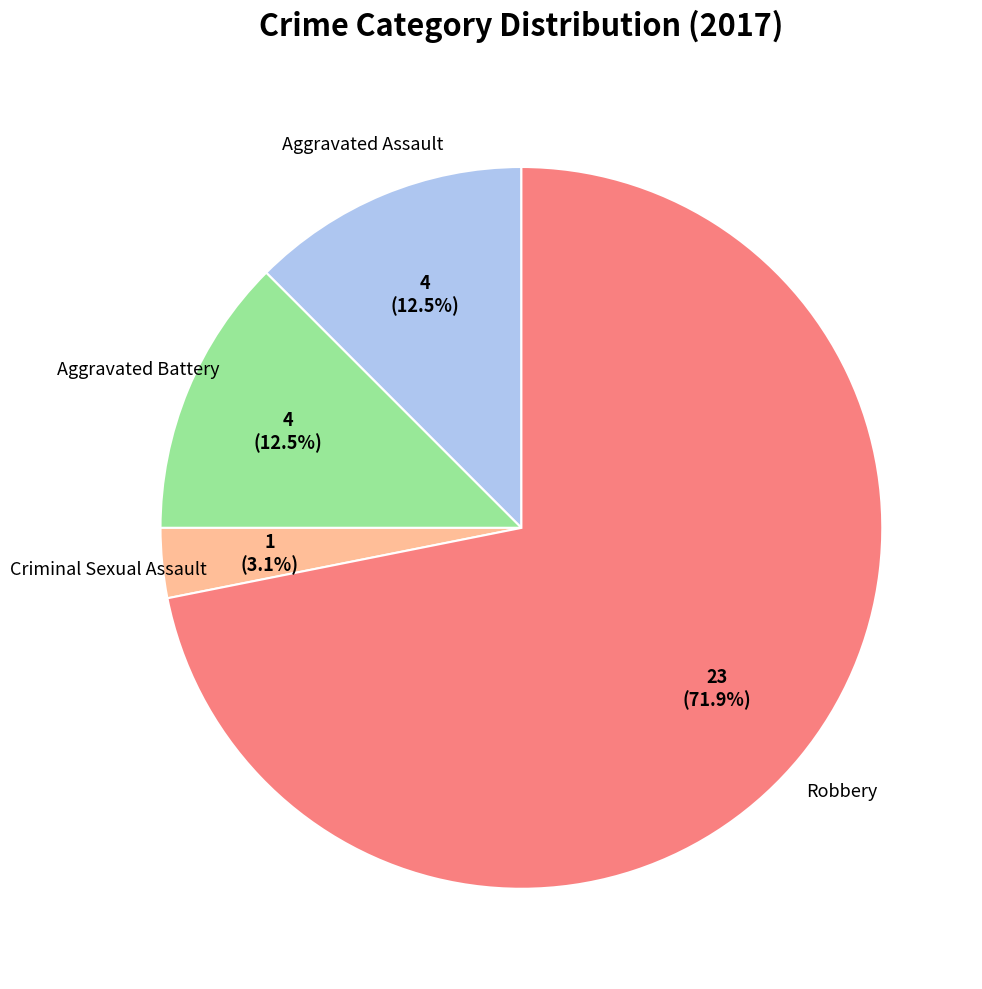

Count the number of slices in the pie.

4